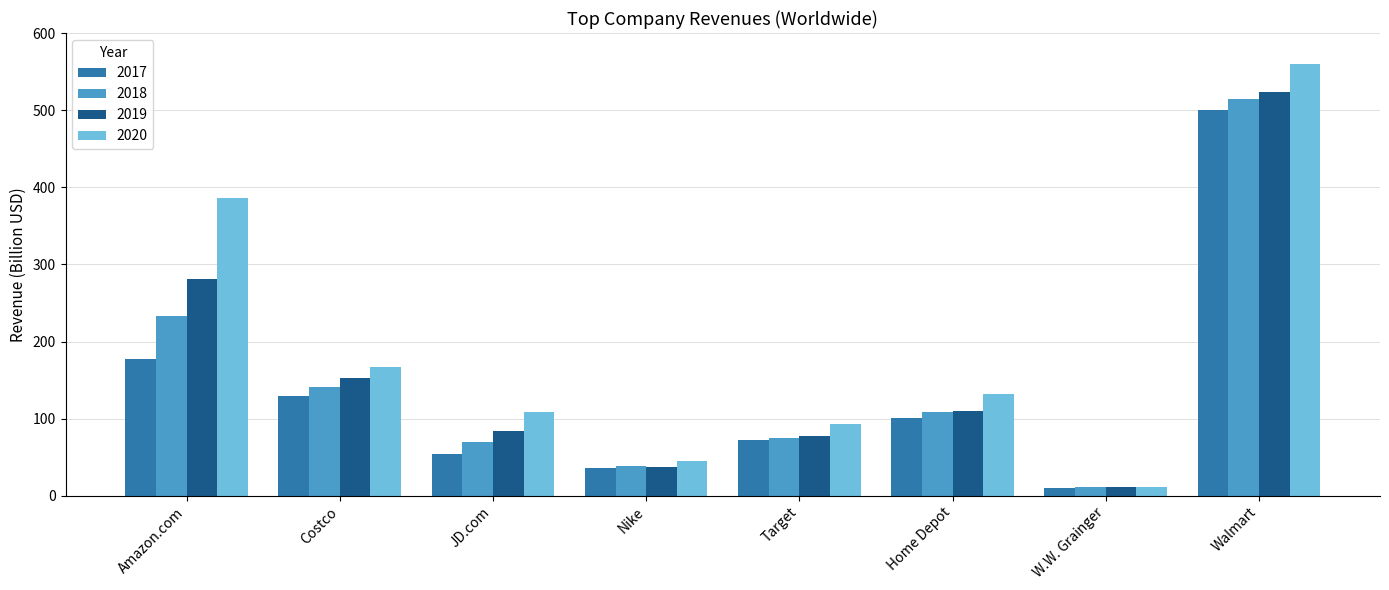

Are the bars grouped side by side (vs. stacked)?

Yes